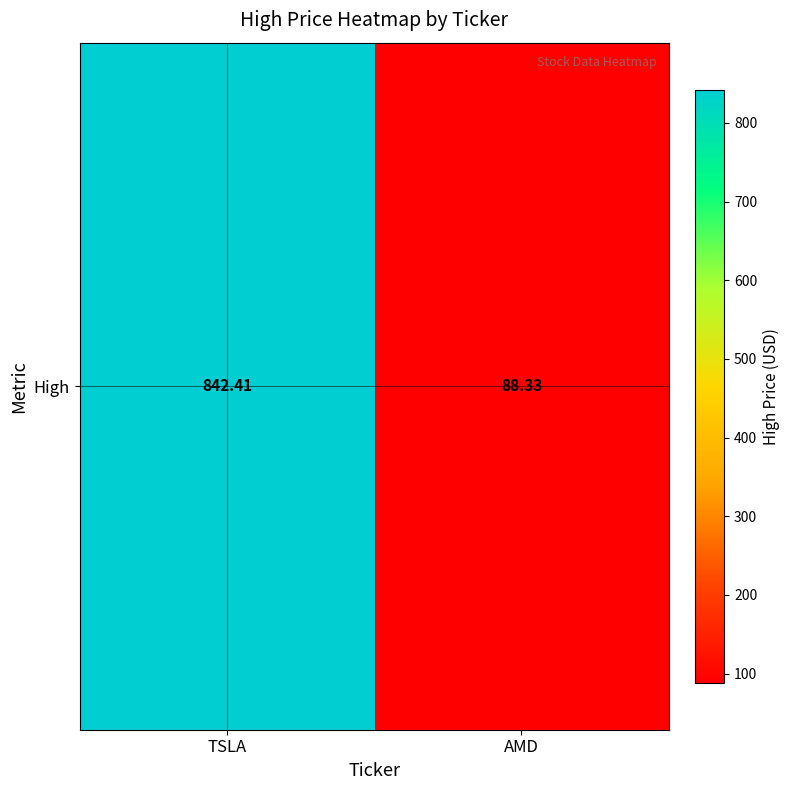

Which category has the lowest value across all series?

AMD